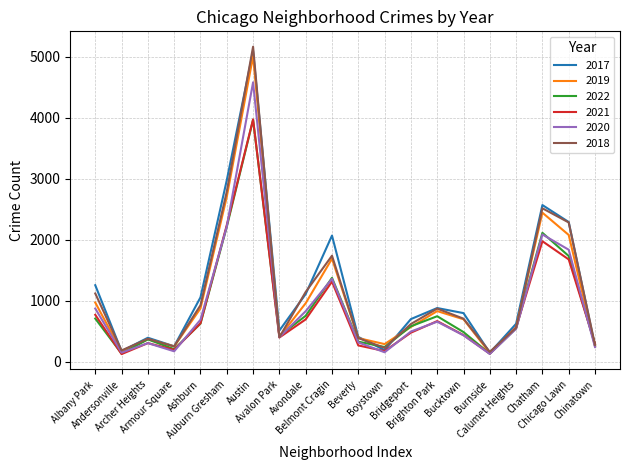

How many data points in 2021 are above 559?

9